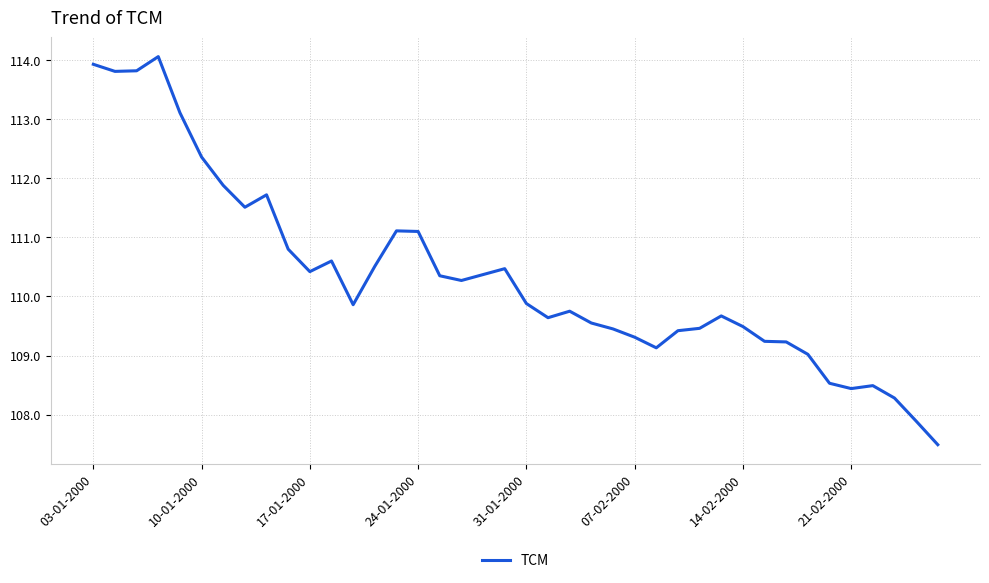

Count the number of data series in this chart.

1